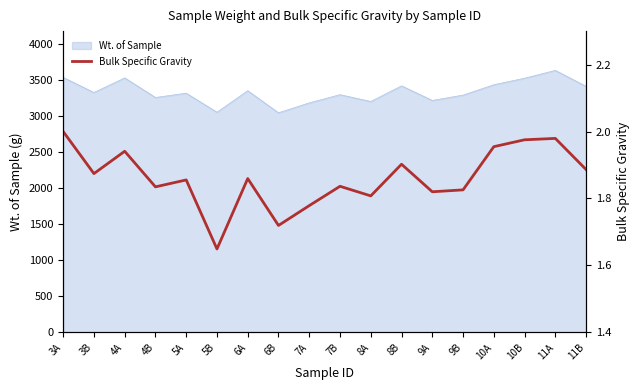

The chart shows a value of 2.8 at 4B. True or false?

False